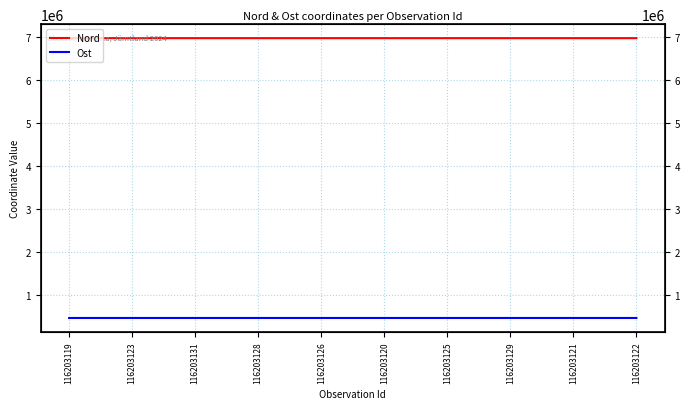

Reading left to right, list all the values displayed in this chart.

Nord: 116203119=6964587	116203123=6964612	116203131=6964745	116203128=6964686	116203126=6964685	116203120=6964589	116203125=6964651	116203129=6964693	116203121=6964599	116203122=6964608
Ost: 116203119=478952	116203123=478969	116203131=478840	116203128=478955	116203126=478947	116203120=478947	116203125=479006	116203129=478956	116203121=478957	116203122=478971